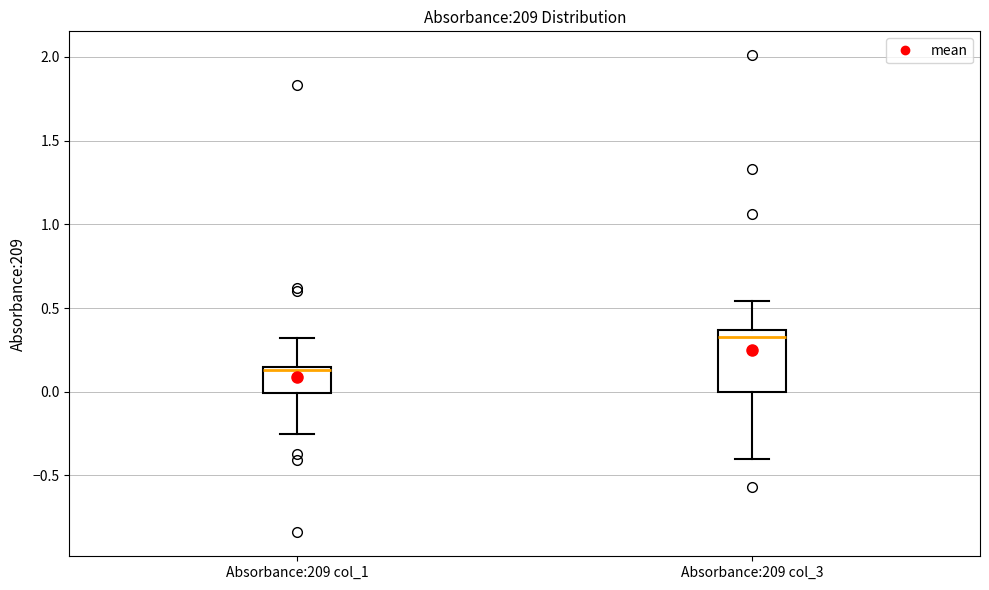

Which box has the lowest median line?

Absorbance:209 col_1